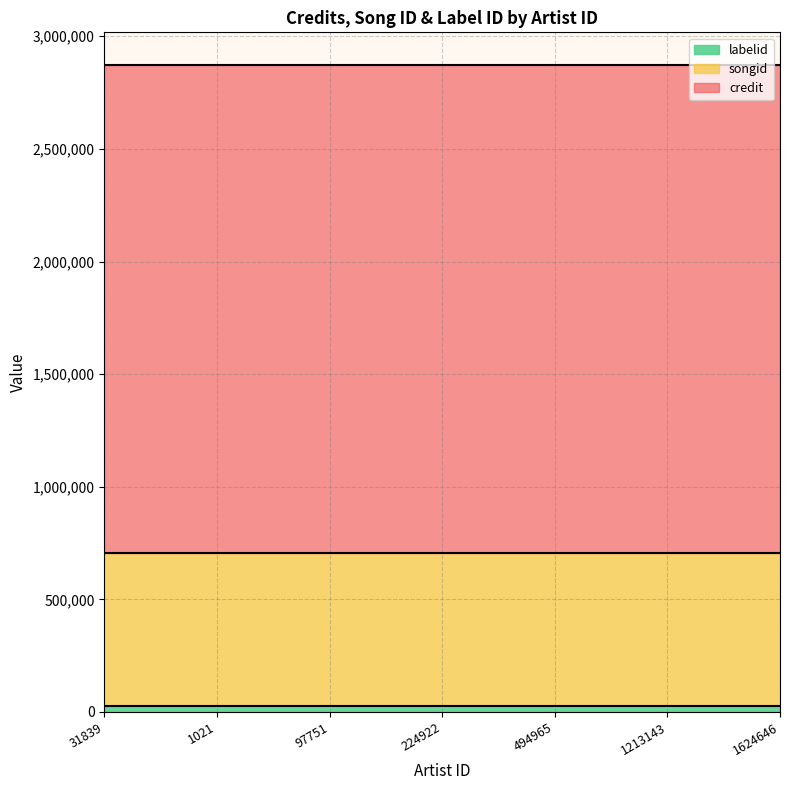

Which series has the widest spread of values?

credit